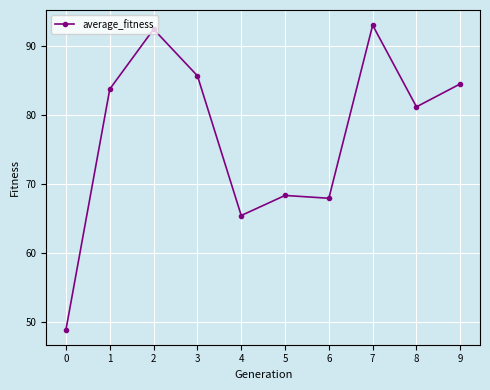

Between 5 and 7, which is larger?

7